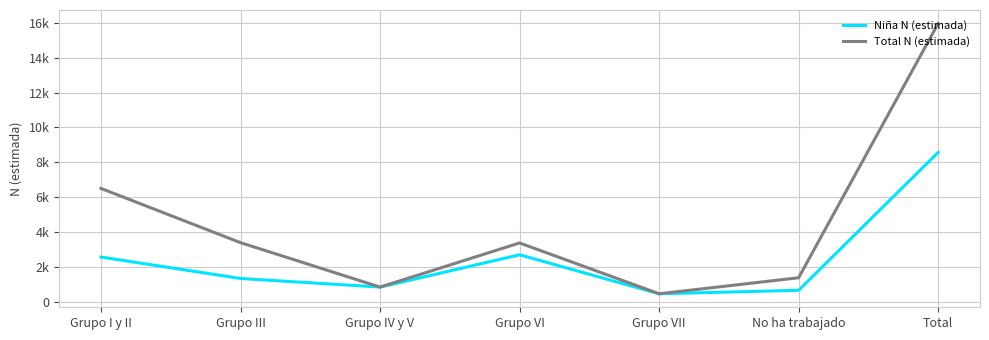

List the labels in order of Niña N (estimada) value, largest first.

Total, Grupo VI, Grupo I y II, Grupo III, Grupo IV y V, No ha trabajado, Grupo VII